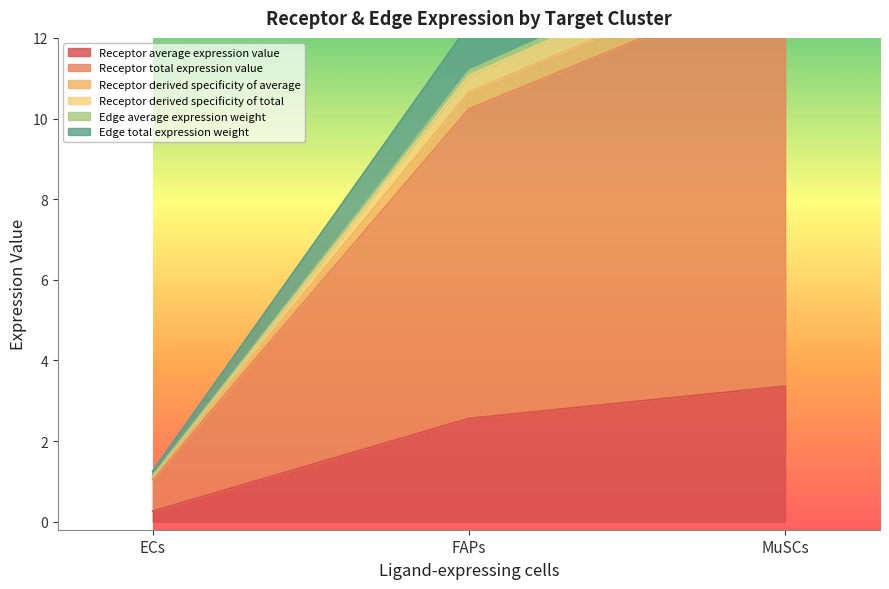

What is the approximate value of Receptor average expression value at ECs?

0.3